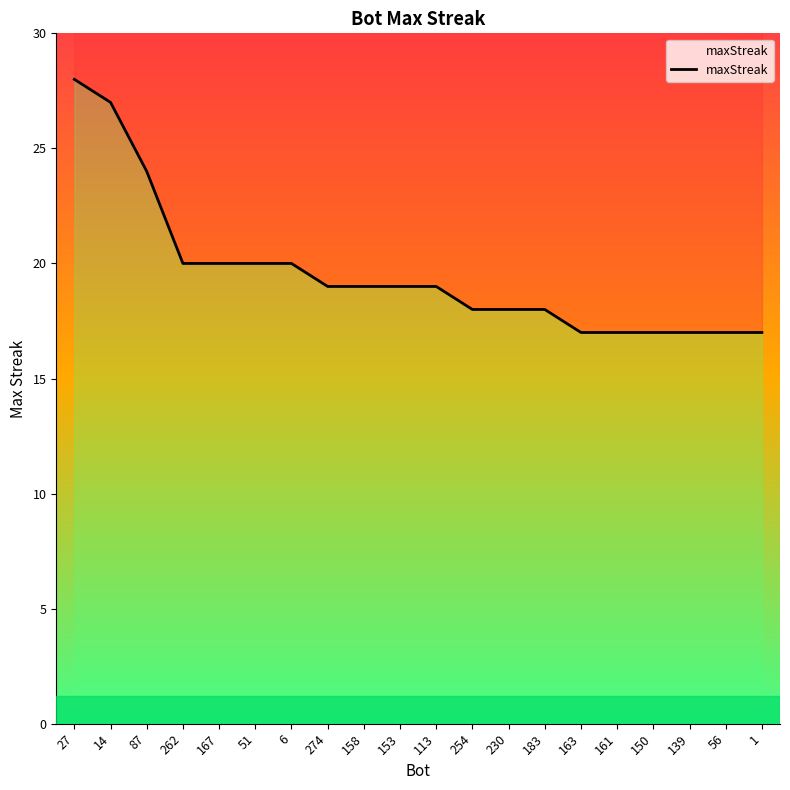

What is the change in value from 14 to 158?

-8